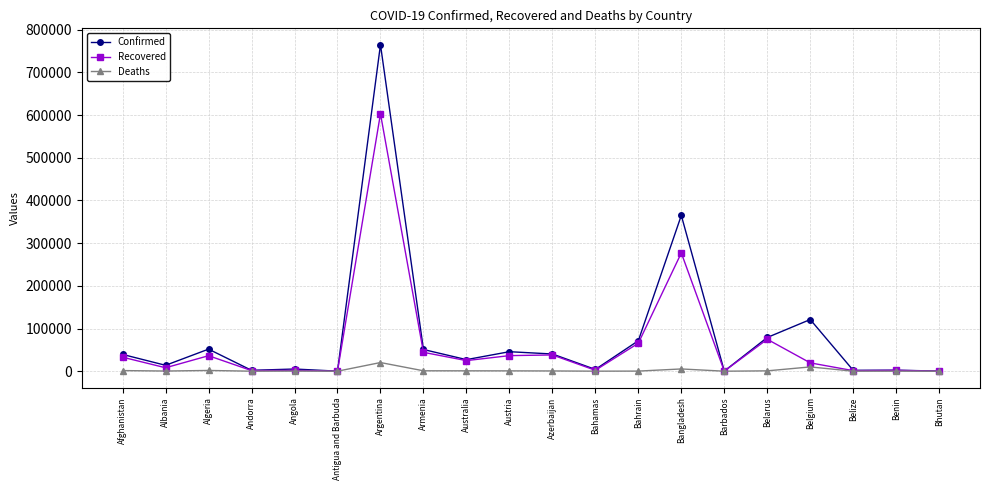

List the series in order of their overall mean, lowest first.

Deaths, Recovered, Confirmed